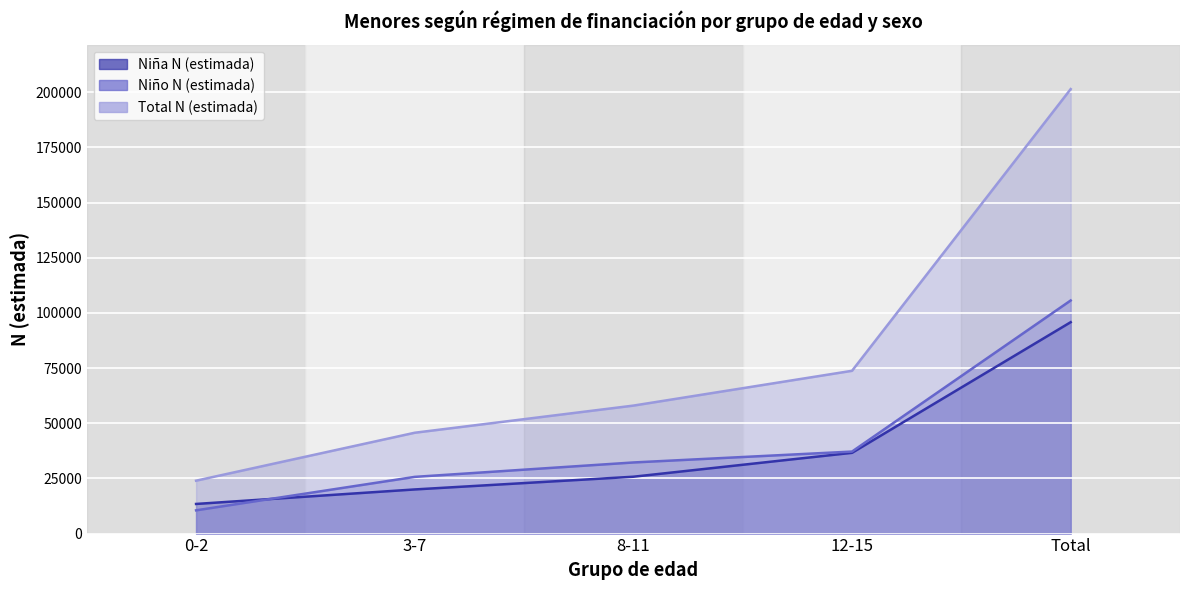

What is the approximate value of Niña N (estimada) at 3-7?

20000